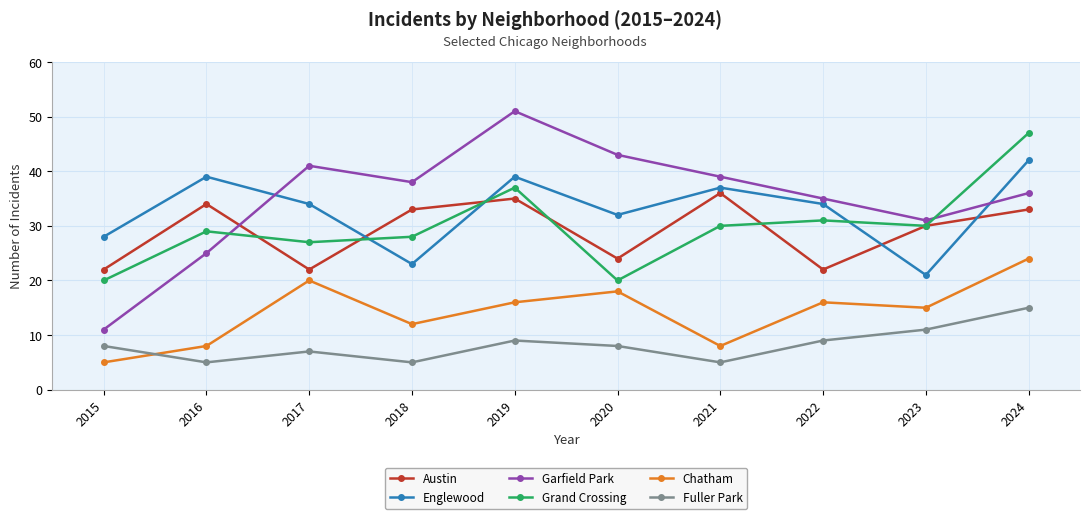

What is the average value of the Chatham series?

14